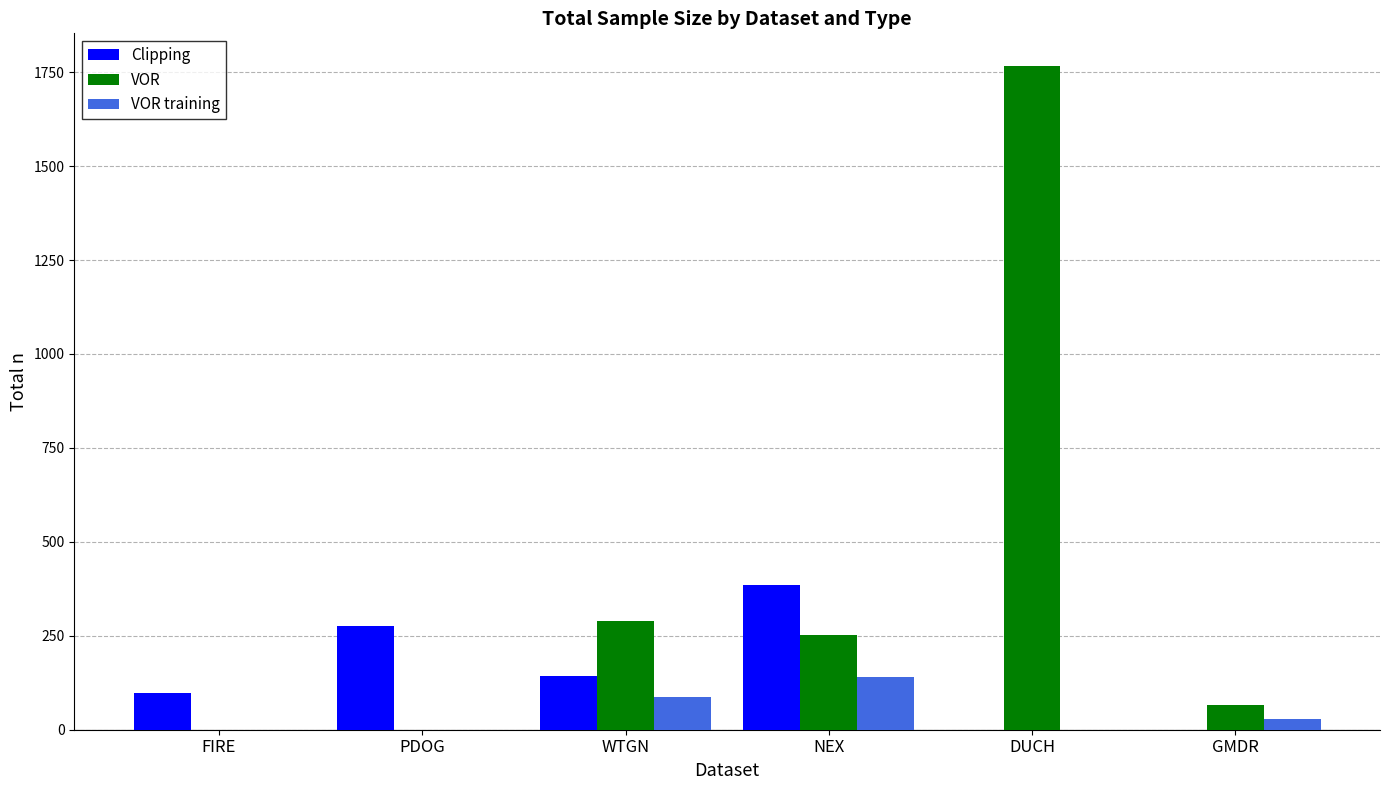

Is the value of VOR at DUCH greater than the value of VOR training at NEX?

Yes